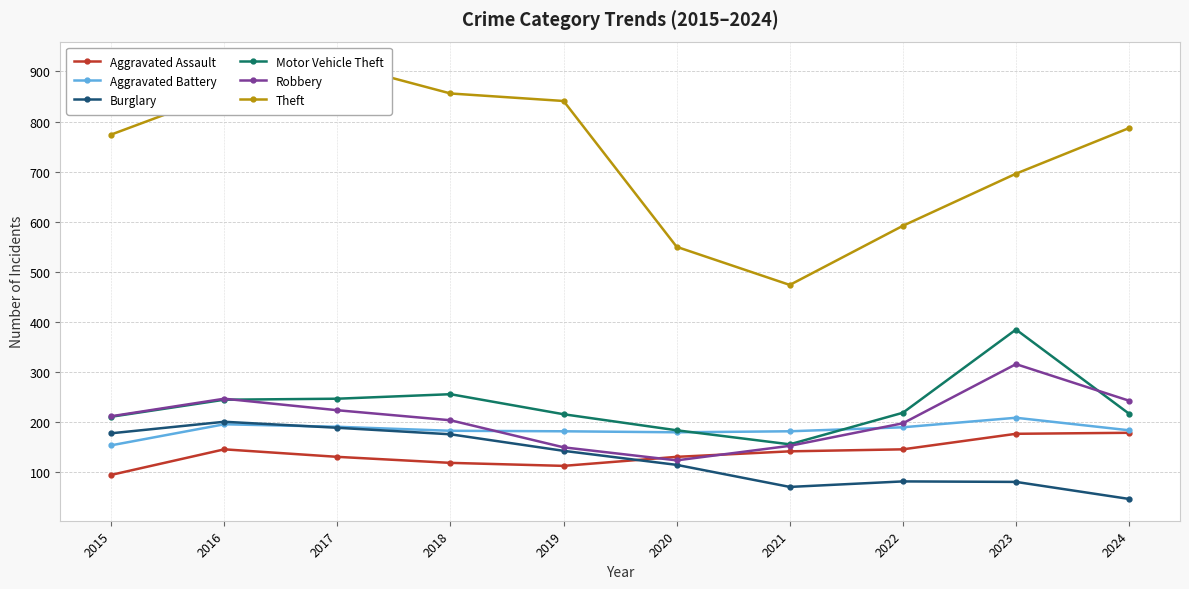

Rank the categories by Robbery value from highest to lowest.

2023, 2016, 2024, 2017, 2015, 2018, 2022, 2021, 2019, 2020